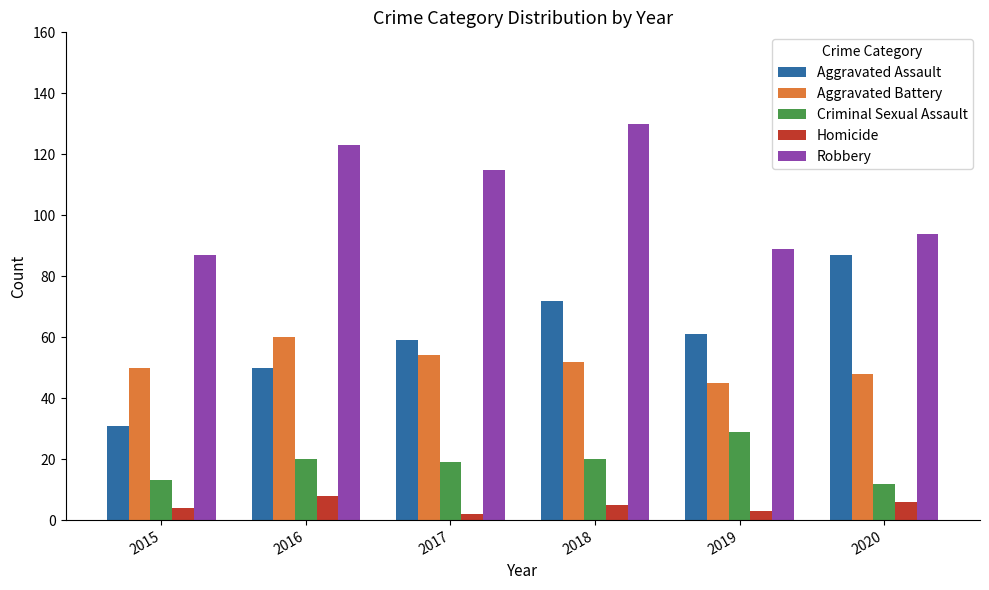

What is the value of the Criminal Sexual Assault bar at the 2nd from the left?

20